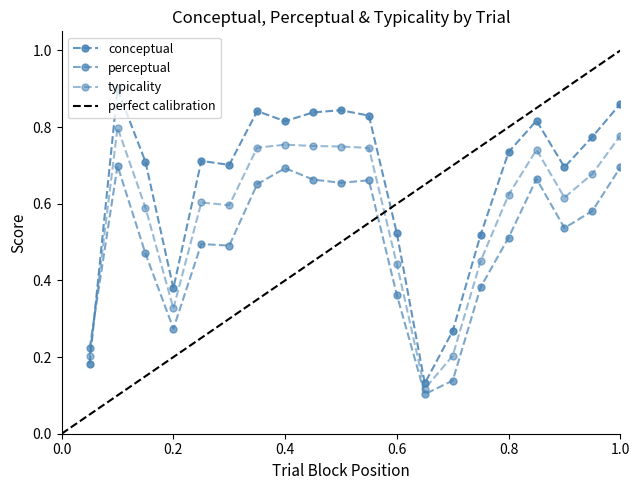

Rank the categories by perceptual value from lowest to highest.

13, 14, 1, 4, 12, 15, 3, 6, 5, 16, 18, 19, 7, 10, 11, 9, 17, 8, 20, 2